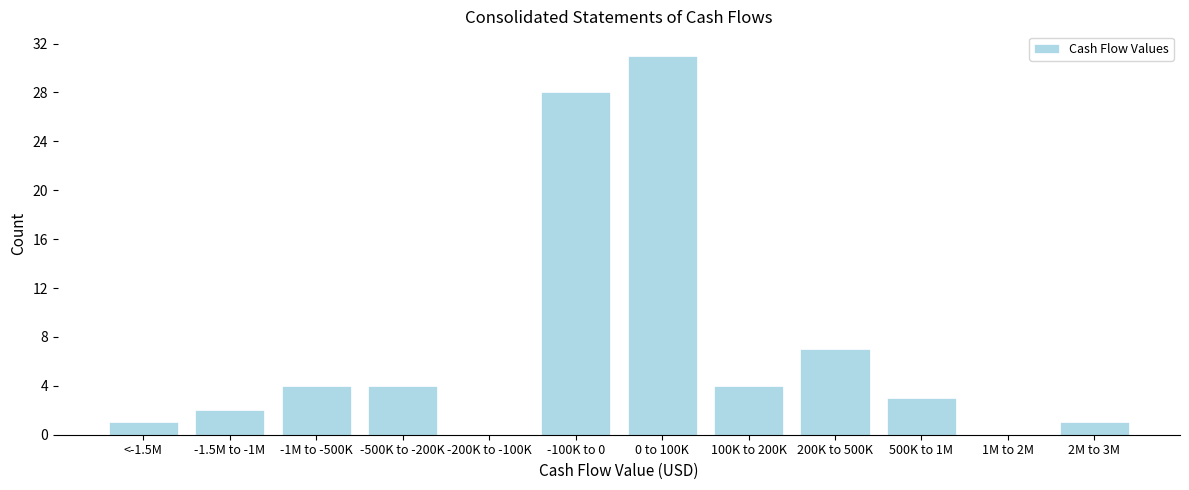

Reading right to left, extract all data points from this chart.

2M to 3M=1	1M to 2M=0	500K to 1M=3	200K to 500K=7	100K to 200K=4	0 to 100K=31	-100K to 0=28	-200K to -100K=0	-500K to -200K=4	-1M to -500K=4	-1.5M to -1M=2	<-1.5M=1